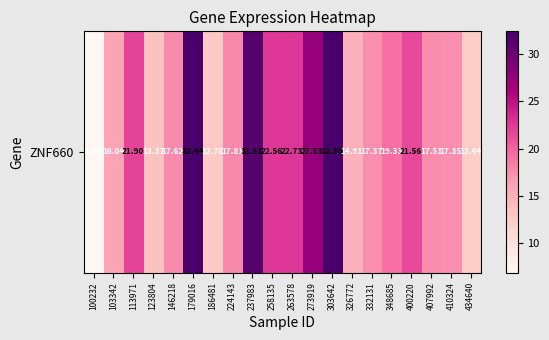

What is the change in value from 146218 to 332131?

-0.2